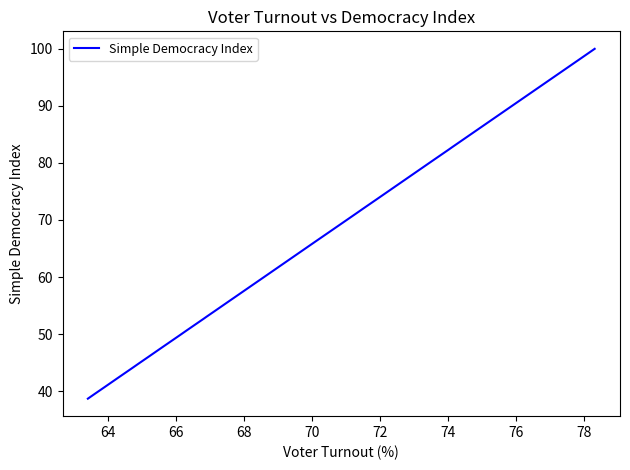

True or false: the data has more than 0 interior local peaks.

False